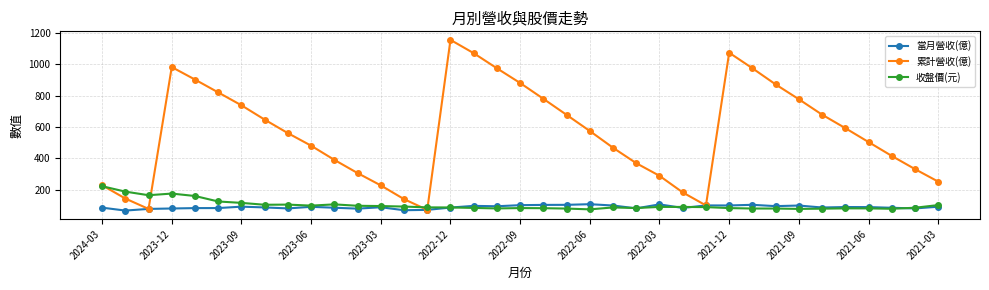

What is the greatest value displayed?

1157.0